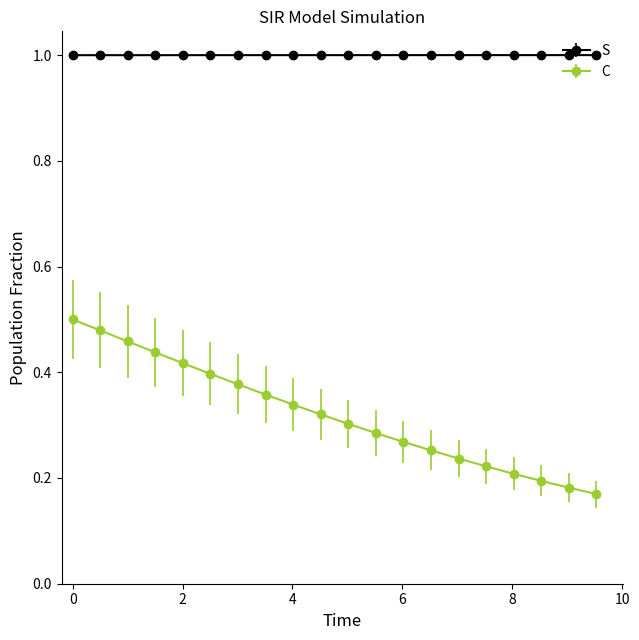

What is the value of the S point at the 13th from the left?

1.0